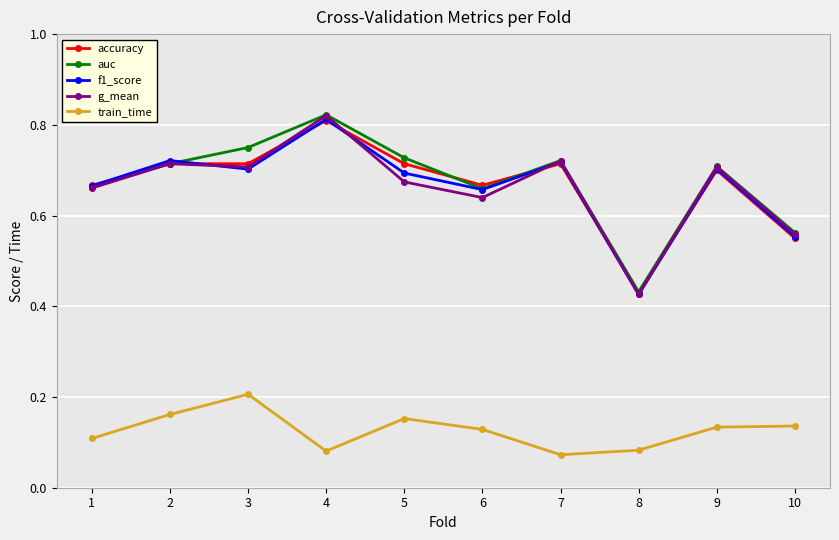

True or false: g_mean and train_time intersect in this chart.

False